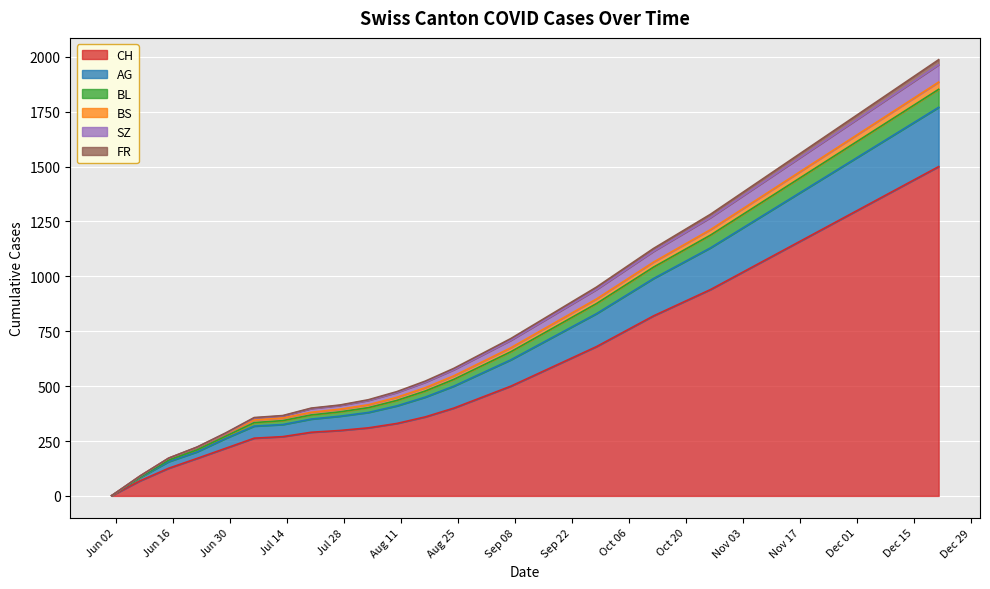

What is the difference between the highest and lowest values at 2020-08-03?

128